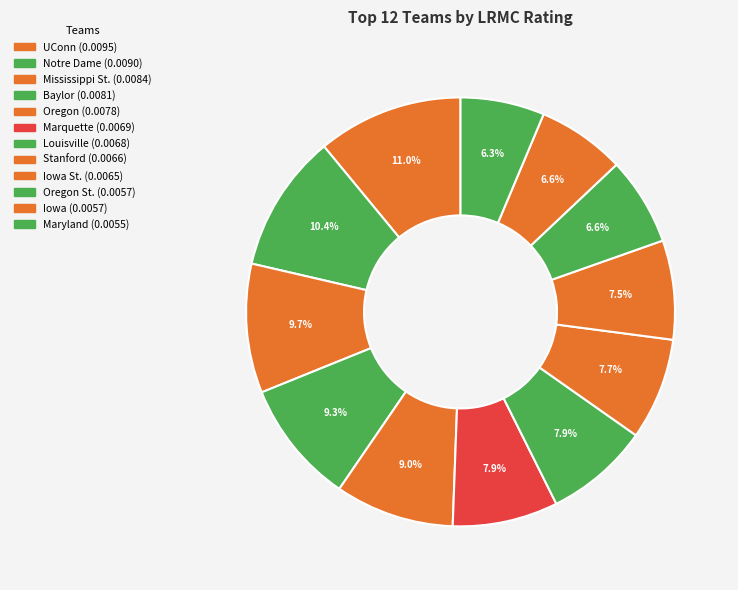

To the nearest percent, what is the difference between the largest and smallest slice percentages?

5%